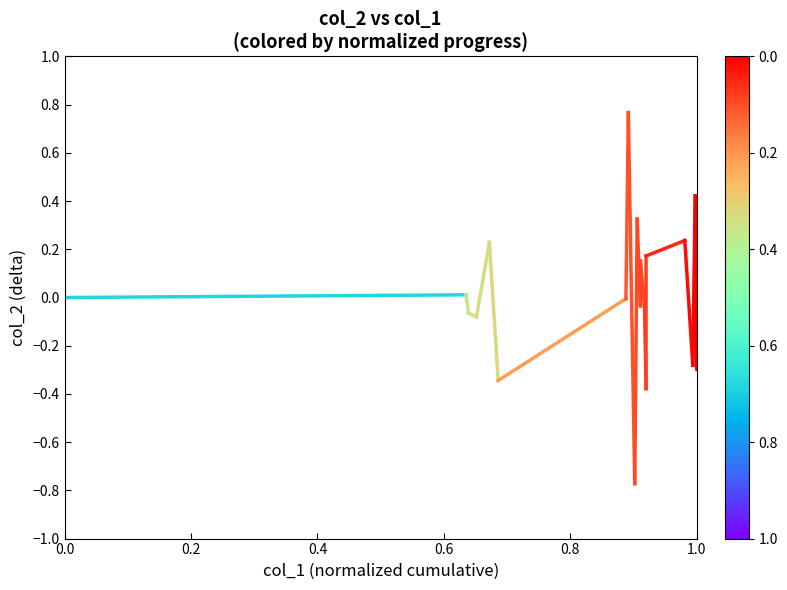

How many lines are shown in the chart?

1